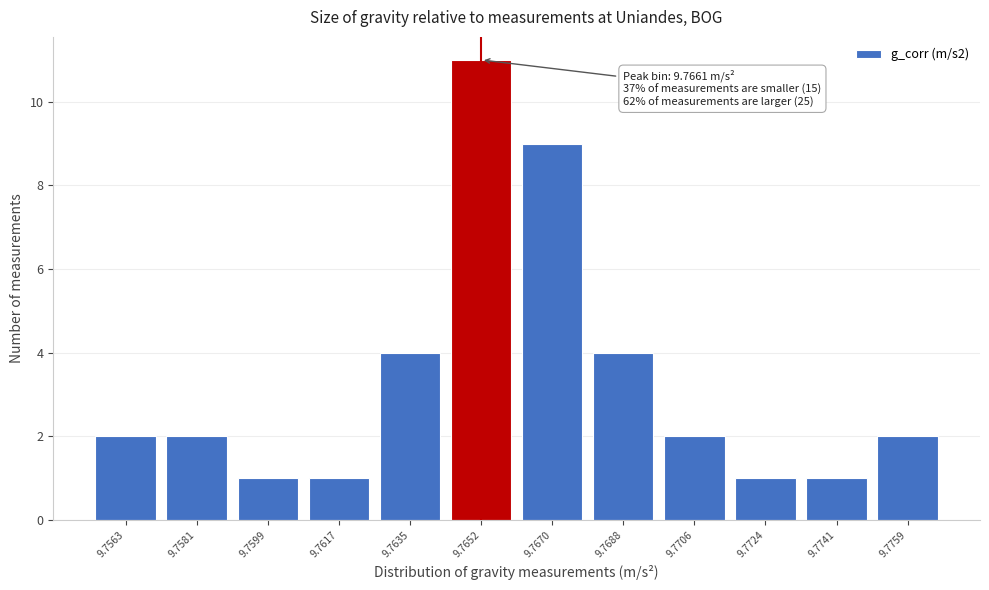

Reading right to left, what are all the values shown in this chart?

2	1	1	2	4	9	11	4	1	1	2	2